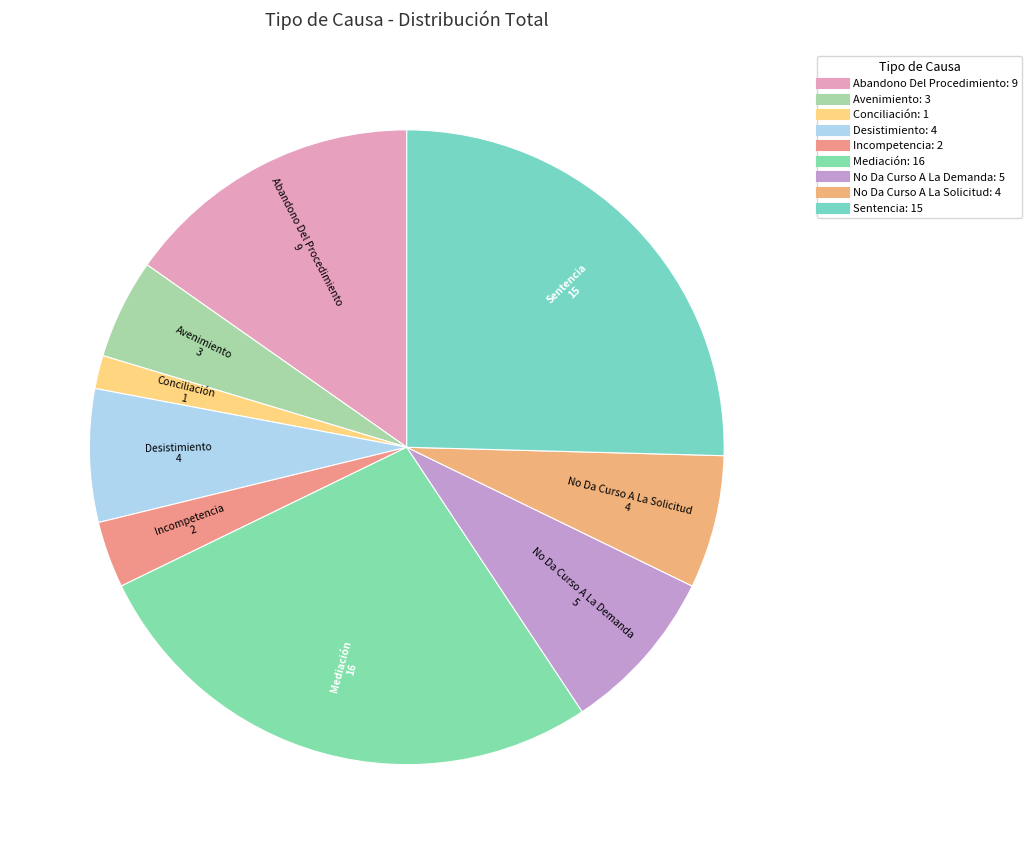

Do Incompetencia and No Da Curso A La Demanda together represent more than half of the pie?

No